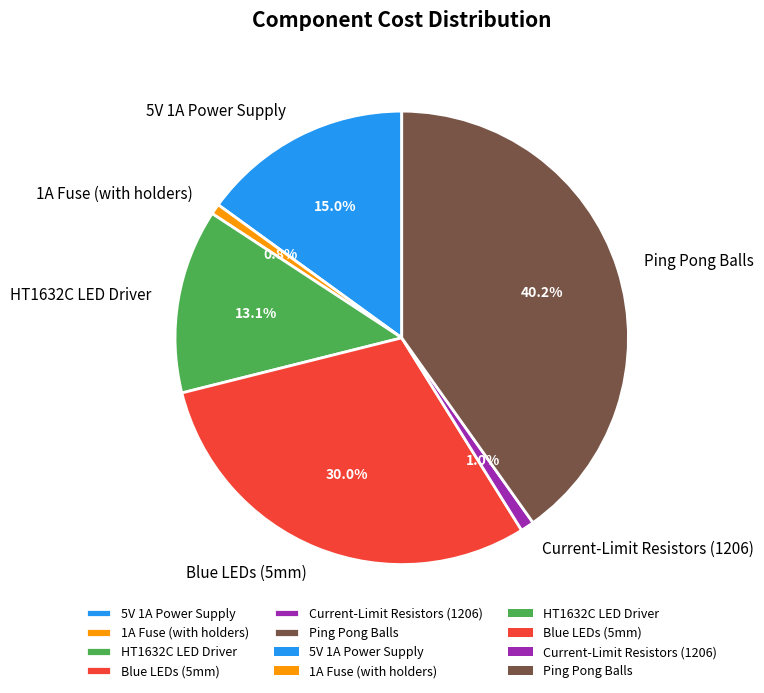

Which slice is the largest?

Ping Pong Balls